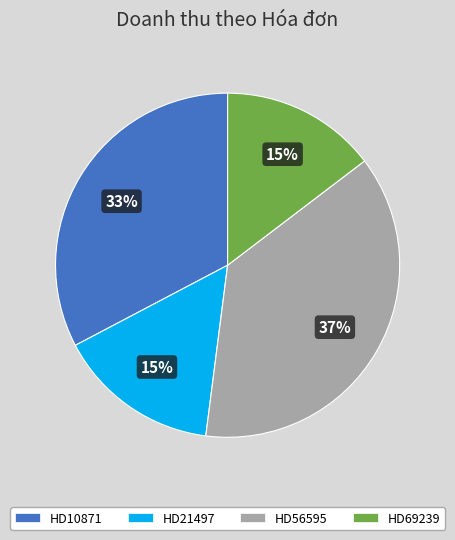

Count the number of slices in the pie.

4